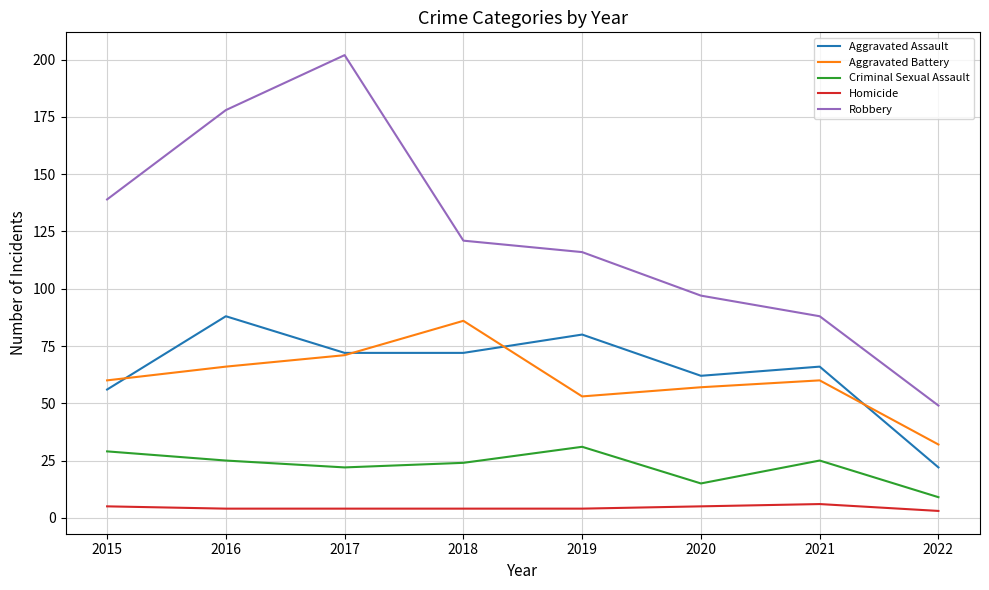

True or false: Criminal Sexual Assault has more than 1 points higher than both neighbors.

True